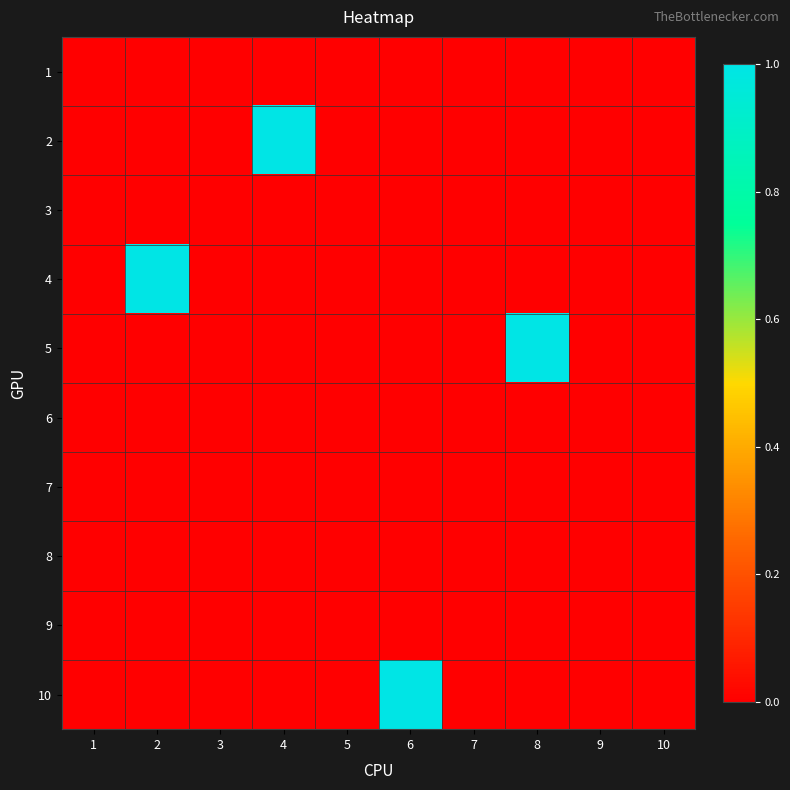

Reading right to left, list all the values displayed in this chart.

1: 10=0	9=0	8=0	7=0	6=0	5=0	4=0	3=0	2=0	1=0
2: 10=0	9=0	8=0	7=0	6=0	5=0	4=1	3=0	2=0	1=0
3: 10=0	9=0	8=0	7=0	6=0	5=0	4=0	3=0	2=0	1=0
4: 10=0	9=0	8=0	7=0	6=0	5=0	4=0	3=0	2=1	1=0
5: 10=0	9=0	8=1	7=0	6=0	5=0	4=0	3=0	2=0	1=0
6: 10=0	9=0	8=0	7=0	6=0	5=0	4=0	3=0	2=0	1=0
7: 10=0	9=0	8=0	7=0	6=0	5=0	4=0	3=0	2=0	1=0
8: 10=0	9=0	8=0	7=0	6=0	5=0	4=0	3=0	2=0	1=0
9: 10=0	9=0	8=0	7=0	6=0	5=0	4=0	3=0	2=0	1=0
10: 10=0	9=0	8=0	7=0	6=1	5=0	4=0	3=0	2=0	1=0